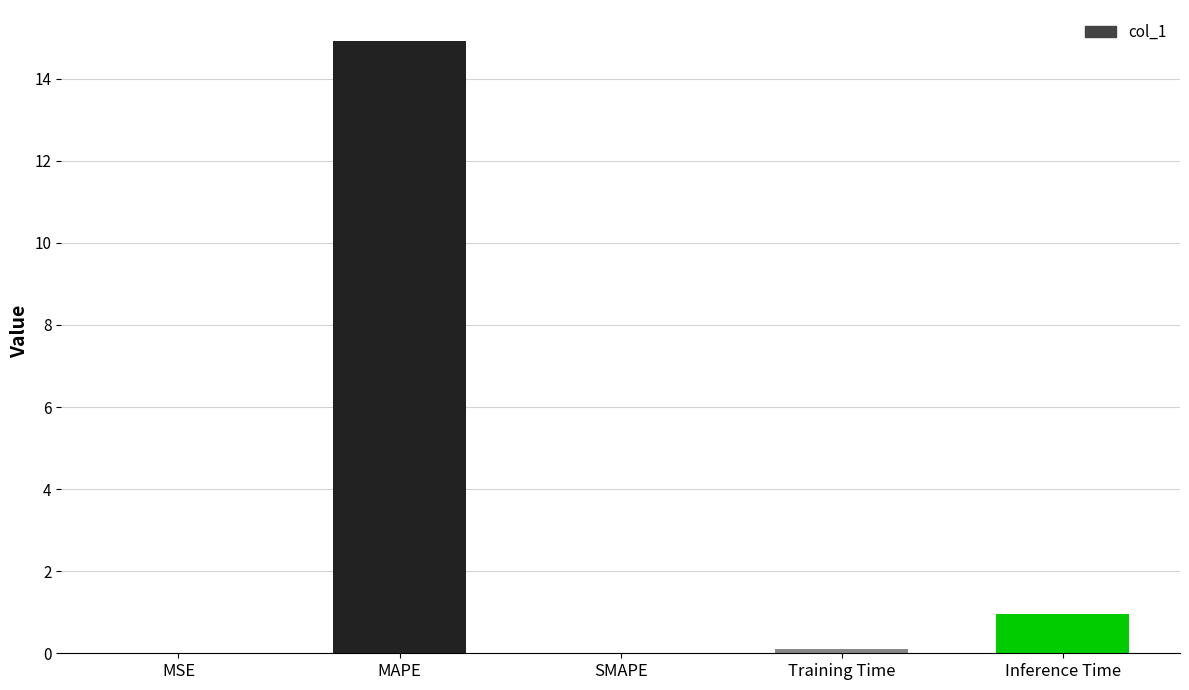

What is the difference between the values at Inference Time and SMAPE?

1.0